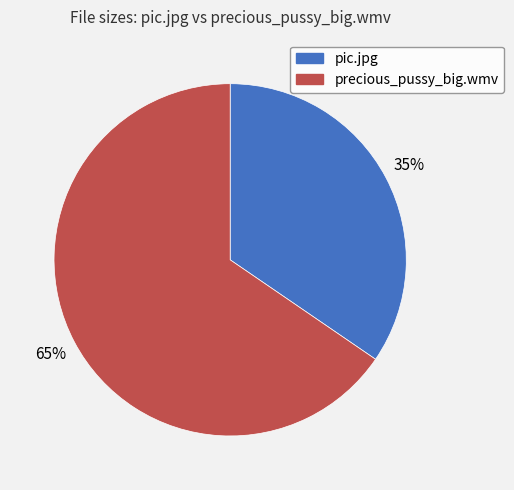

What is the ratio of the value at precious_pussy_big.wmv to the value at pic.jpg?

1.9